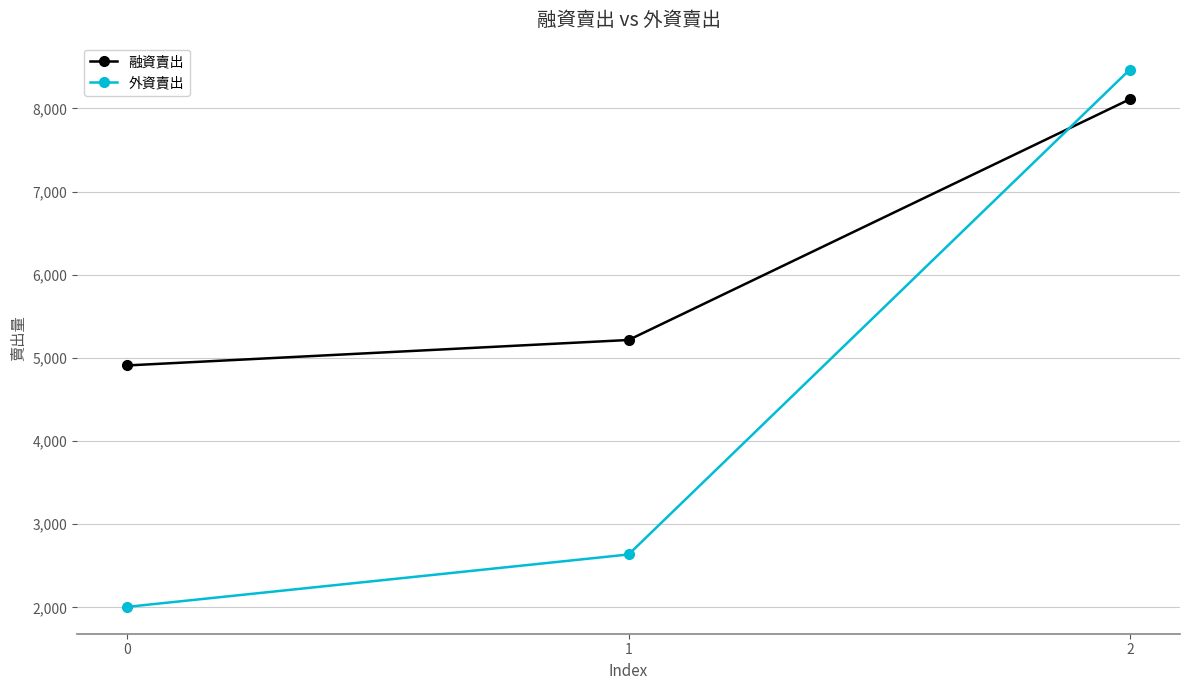

List the series in order of their peak value, highest first.

外資賣出, 融資賣出